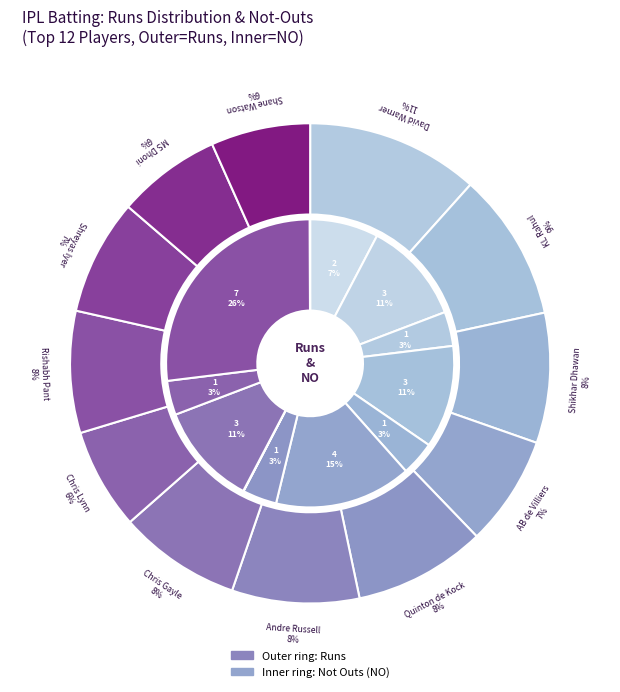

The no_values slice represents 2% of the pie. True or false?

False